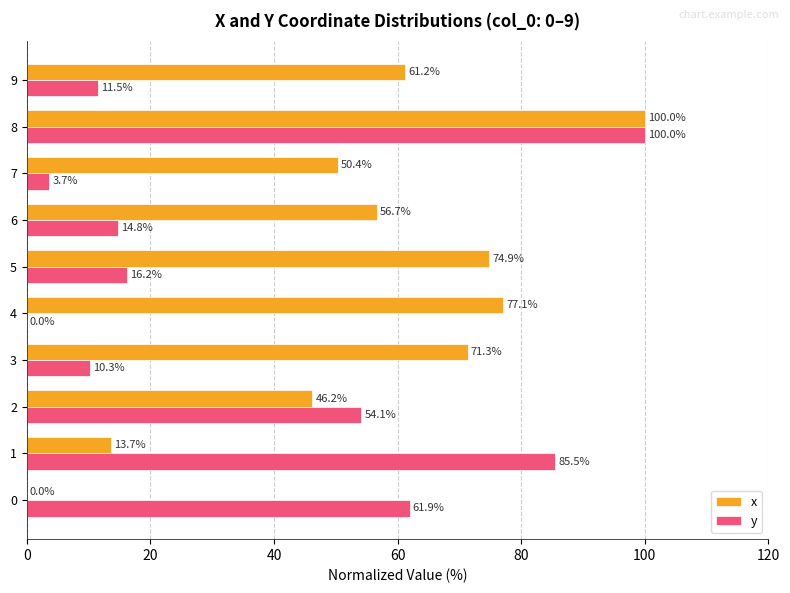

What is the sum of the y values at 4 and 6?

14.8